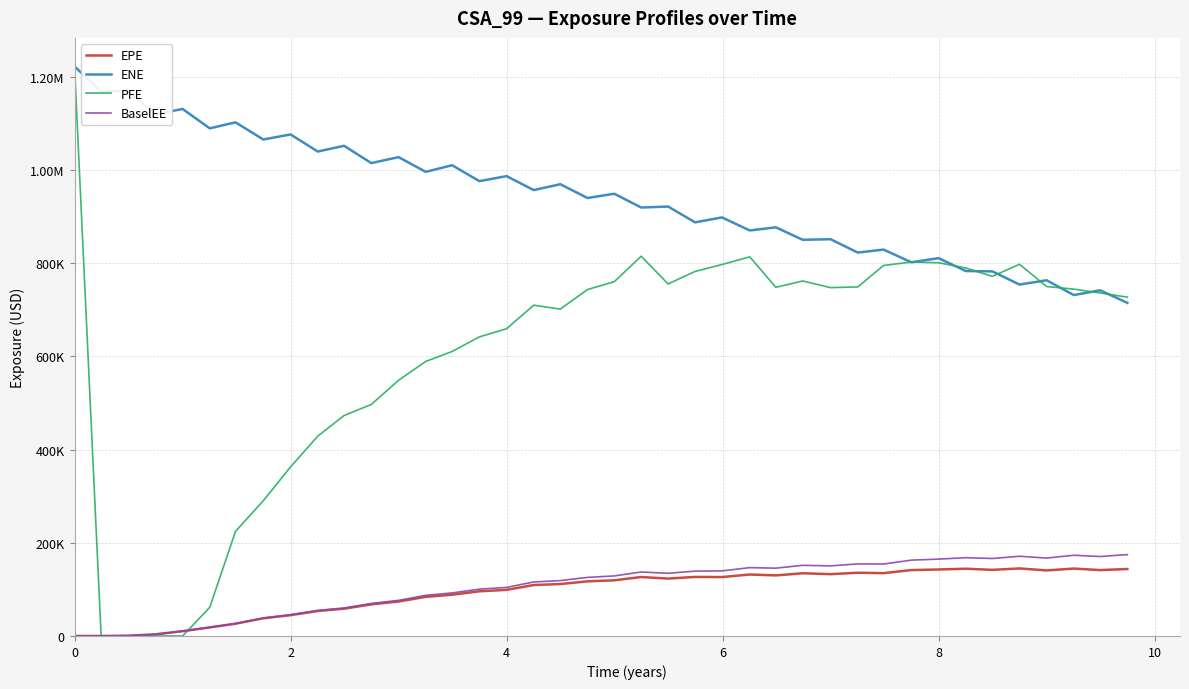

Does the chart have visible grid lines?

Yes